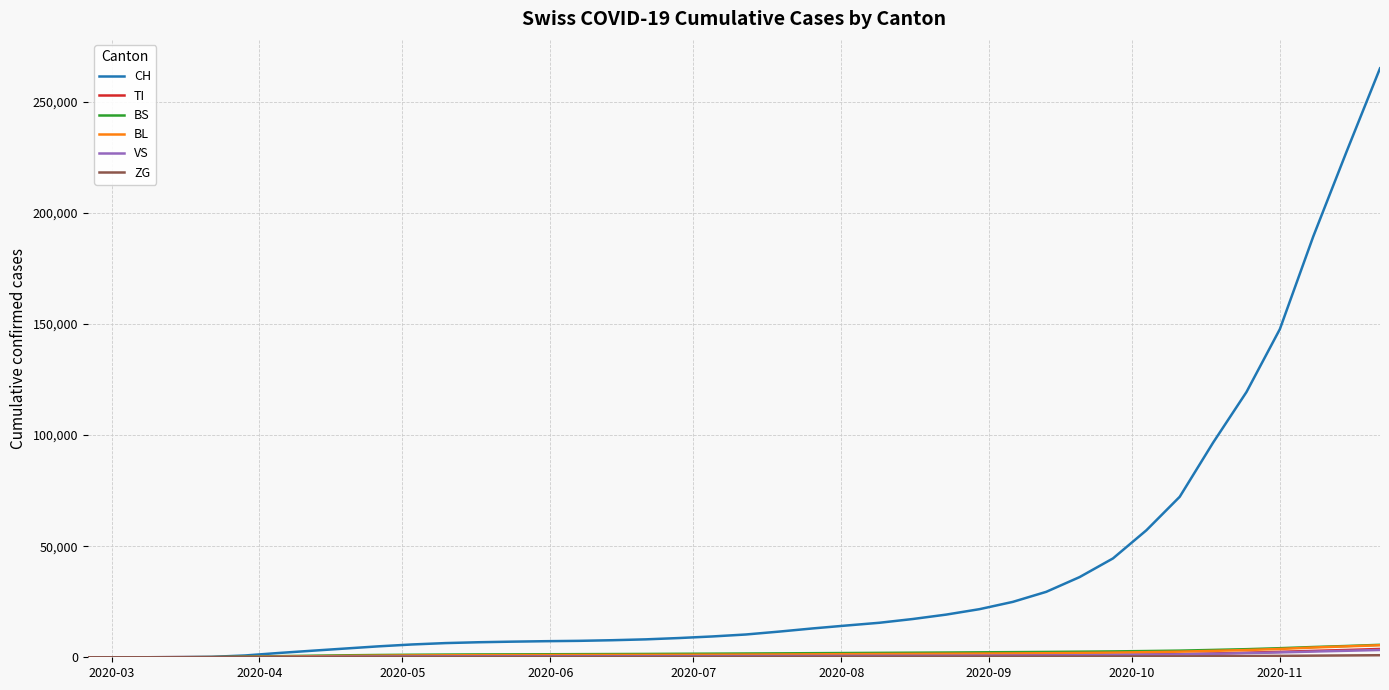

Which series has the widest spread of values?

CH